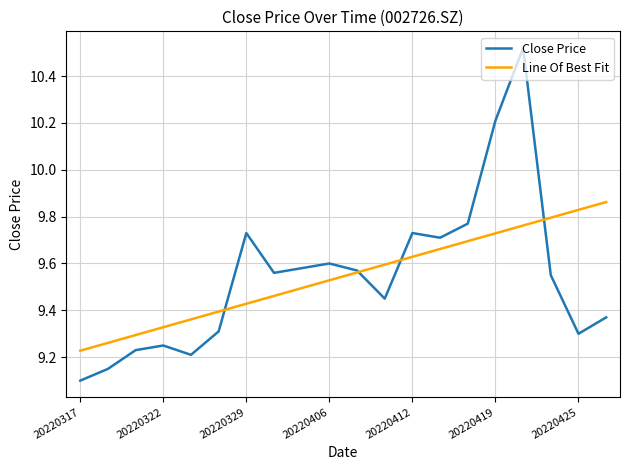

Which series has the largest range (max minus min)?

Close Price